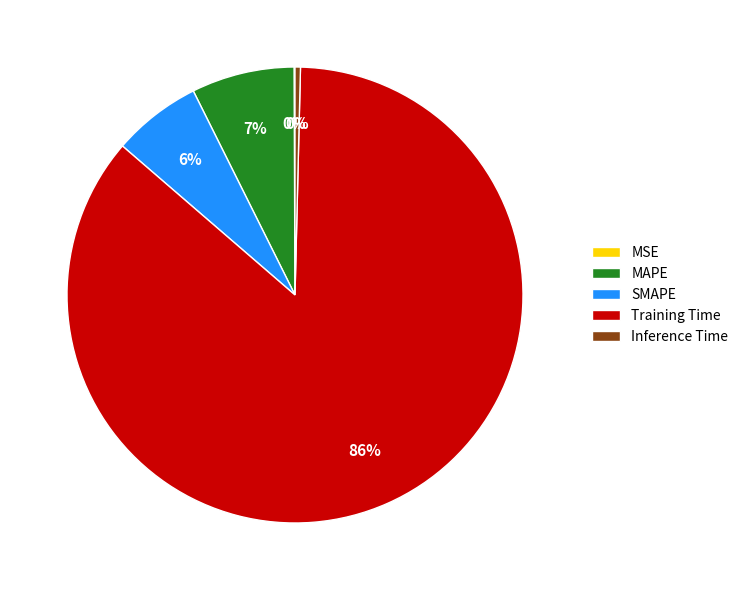

Which slice represents more than half of the pie?

Training Time